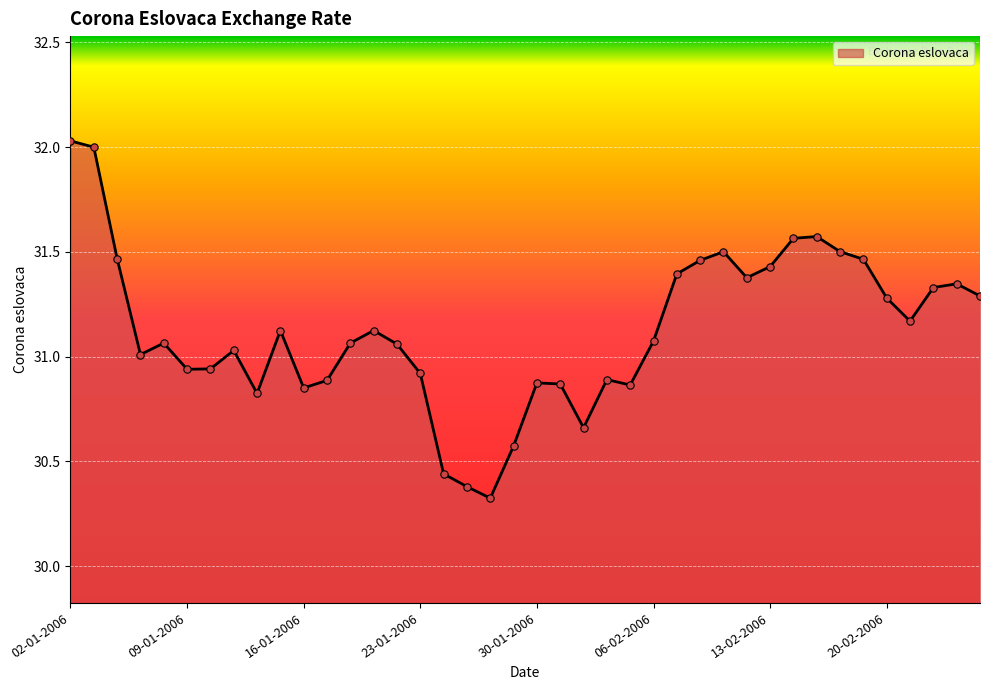

What is the minimum value shown in the chart?

30.3